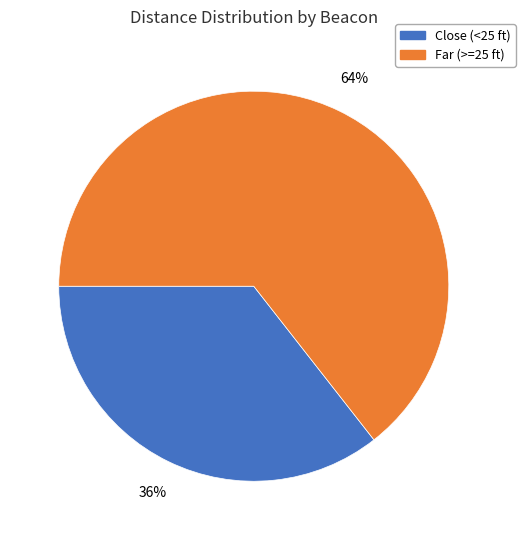

Is there a majority slice in this chart?

Yes